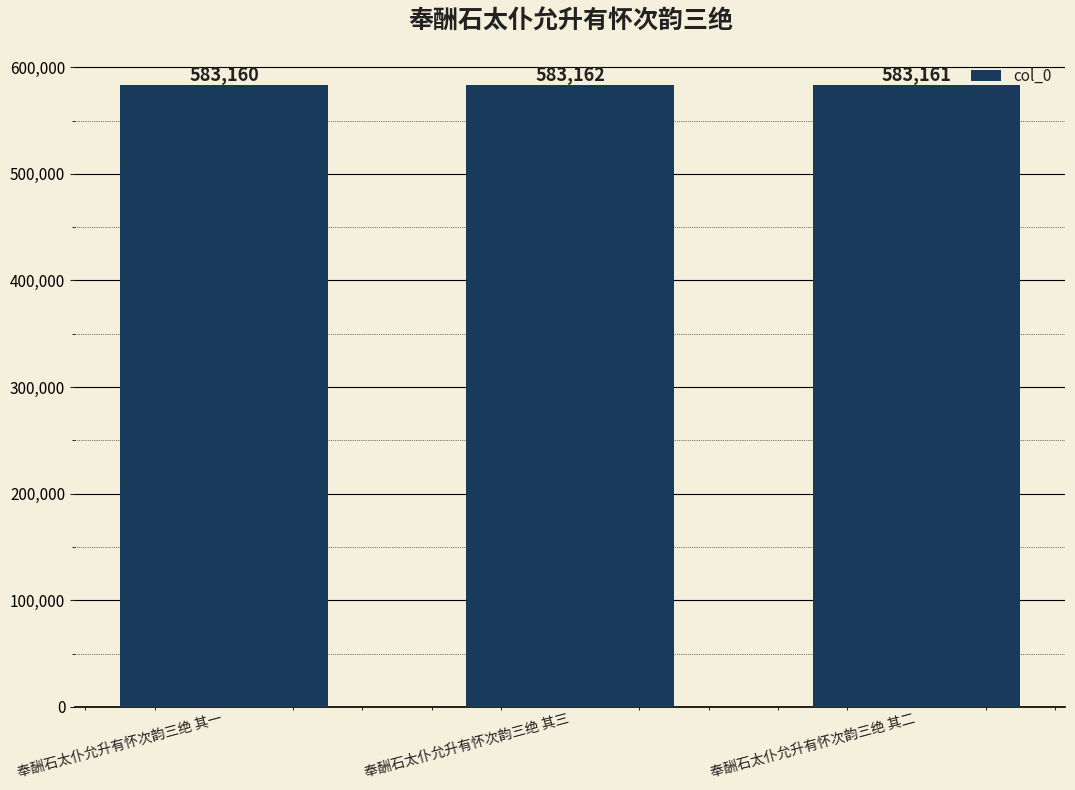

Are the bars grouped side by side (vs. stacked)?

No